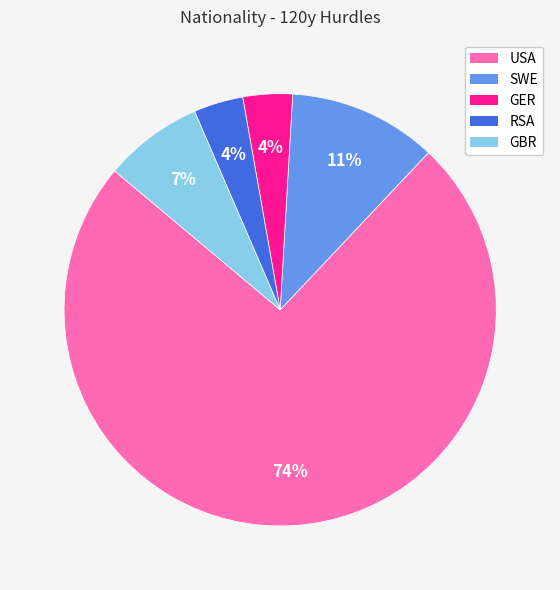

How many segments does this pie chart have?

5